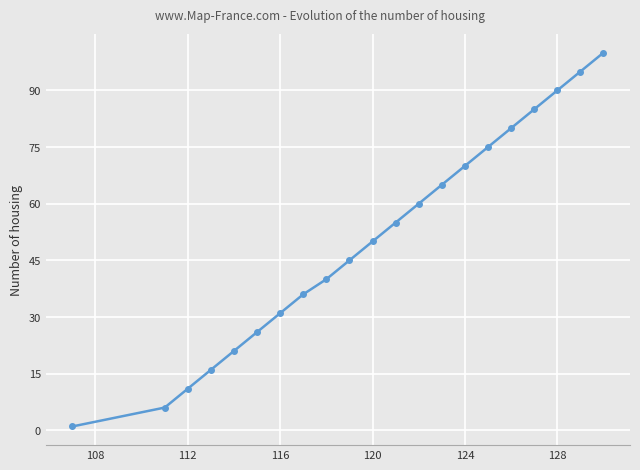

What is the greatest value displayed?

100